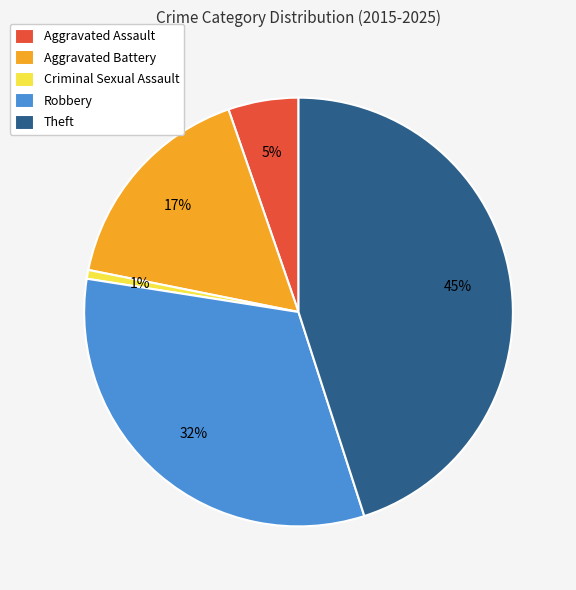

Rank the categories by value from highest to lowest.

Theft, Robbery, Aggravated Battery, Aggravated Assault, Criminal Sexual Assault